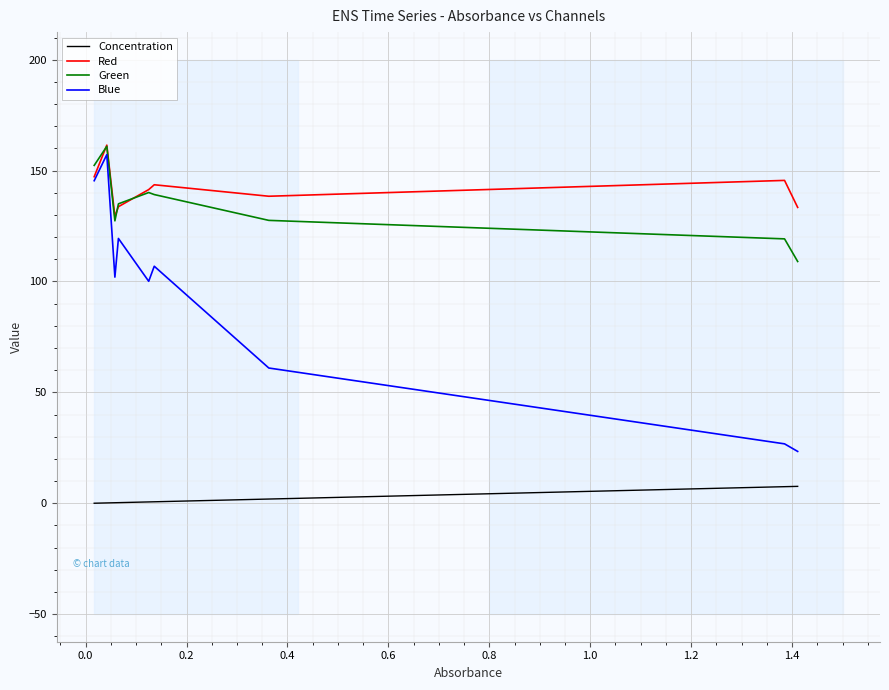

True or false: Blue and Concentration intersect in this chart.

False